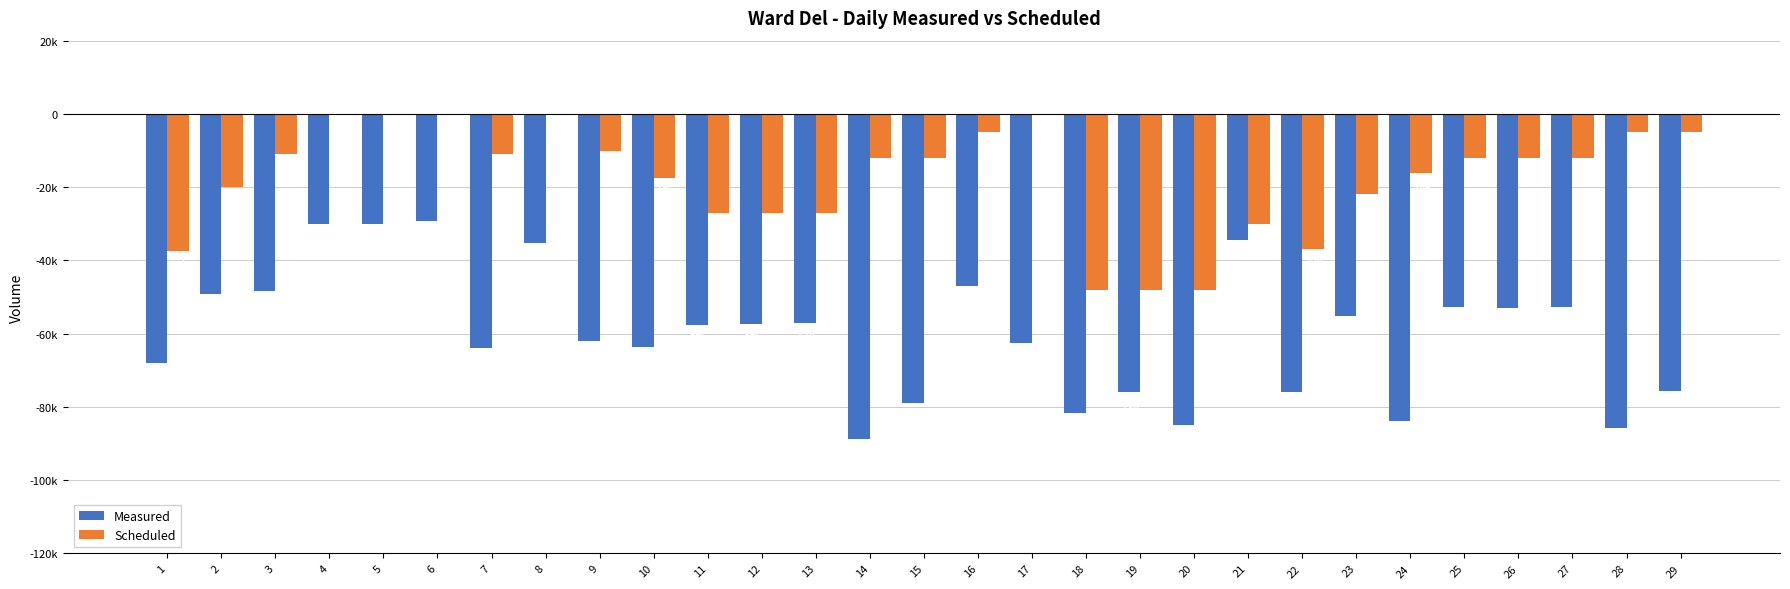

Which label corresponds to the largest value in the chart?

4